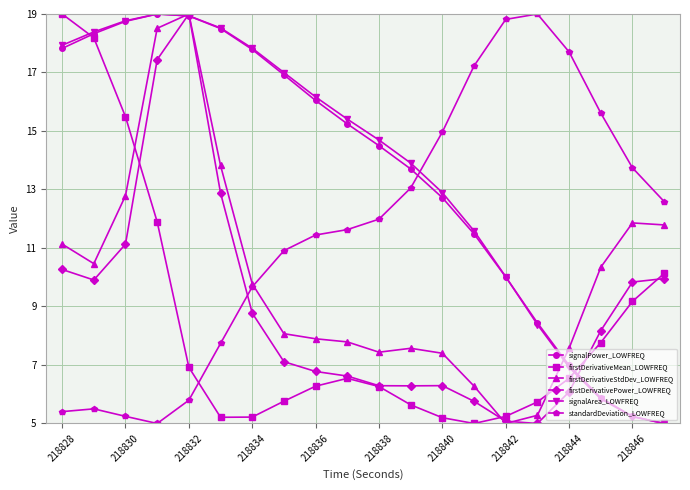

How many interior local peaks does the signalPower_LOWFREQ series have?

1